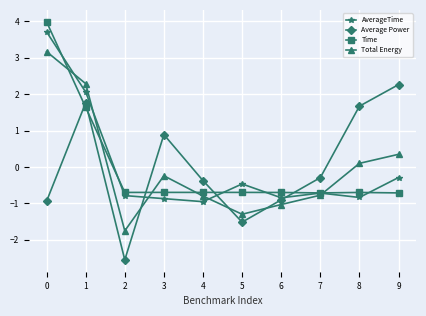

True or false: Total Energy has a value of -0.8 at 7.

True